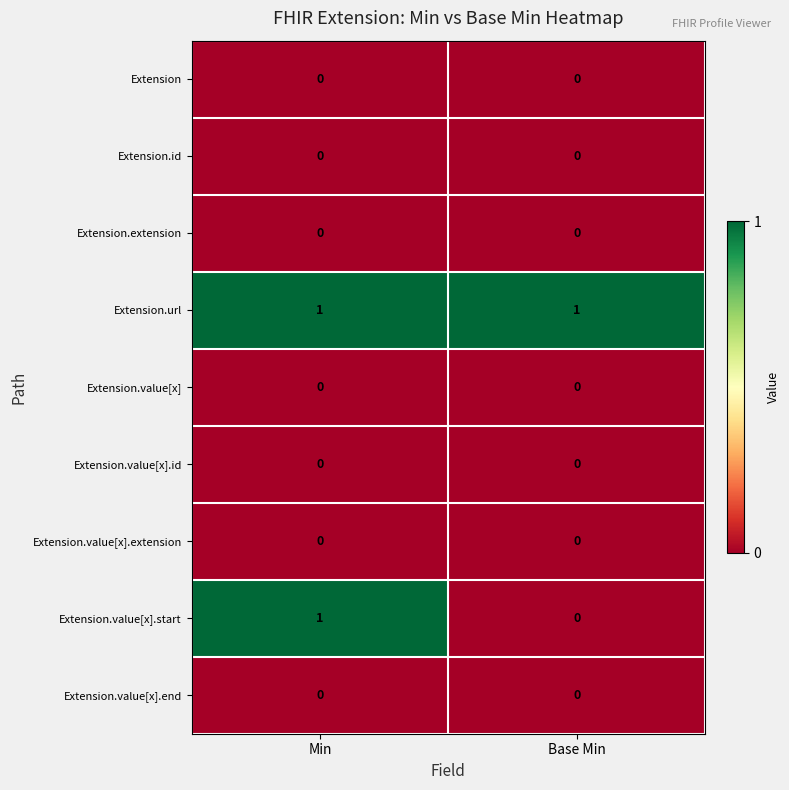

What is the spread (max minus min) of values at Base Min?

1